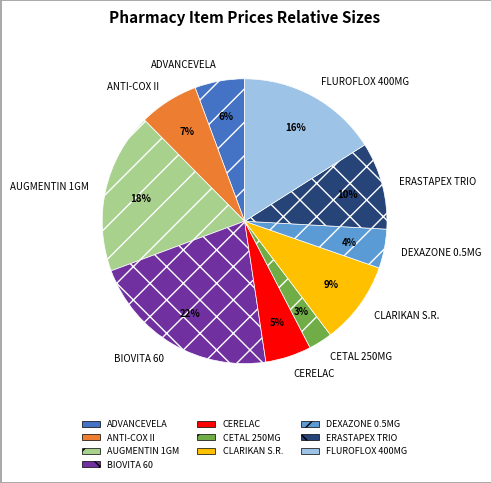

To the nearest percent, what percentage of the pie is CERELAC?

5%